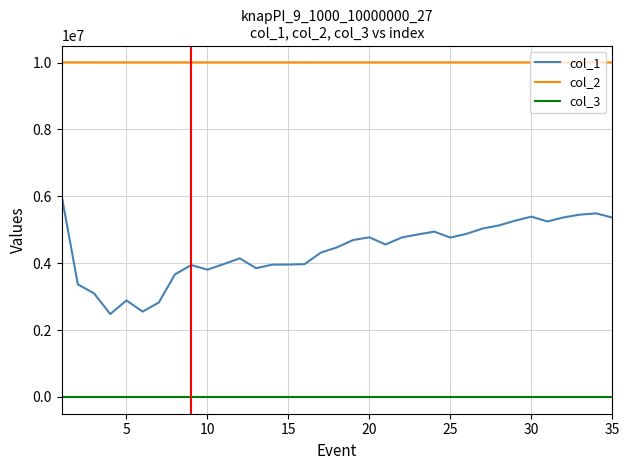

Rank the series by their maximum value, from lowest to highest.

col_3, col_1, col_2